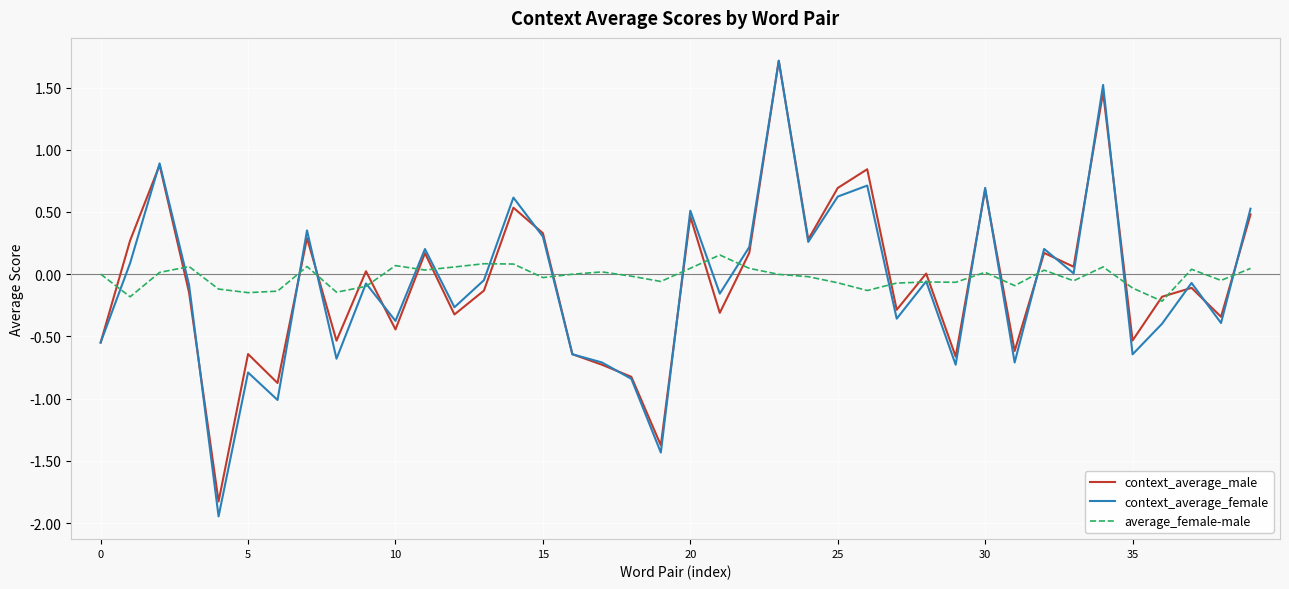

How many lines are shown in the chart?

3